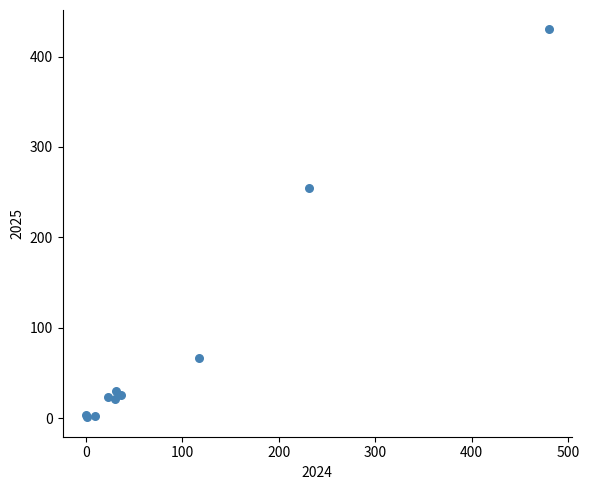

What Y value in the scatter plot is closest to 215?

255